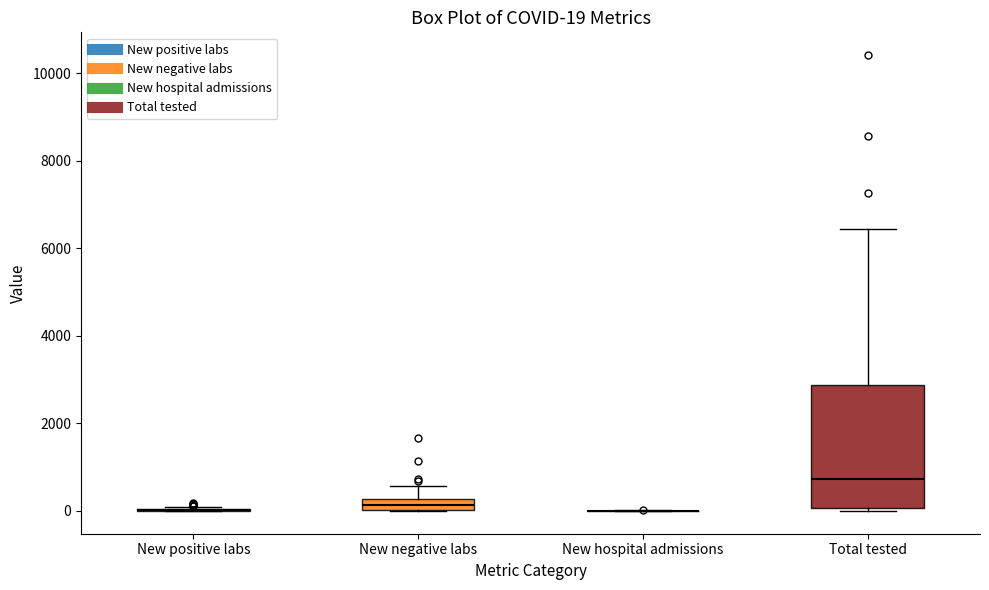

Comparing the boxes themselves (not the whiskers), which one is the tallest?

Total tested